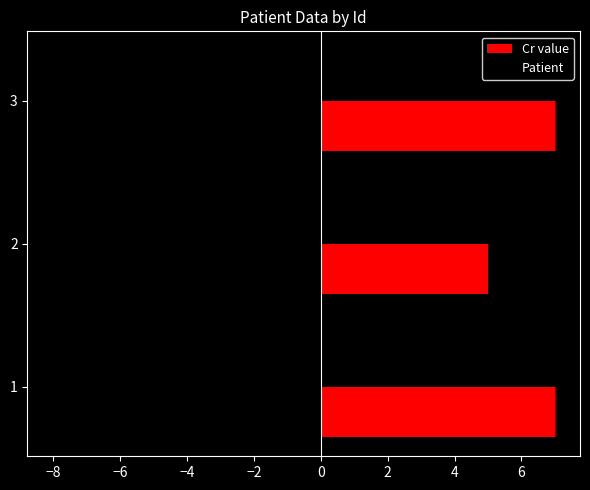

What is the sum of the Cr value values at 1 and 3?

14.0